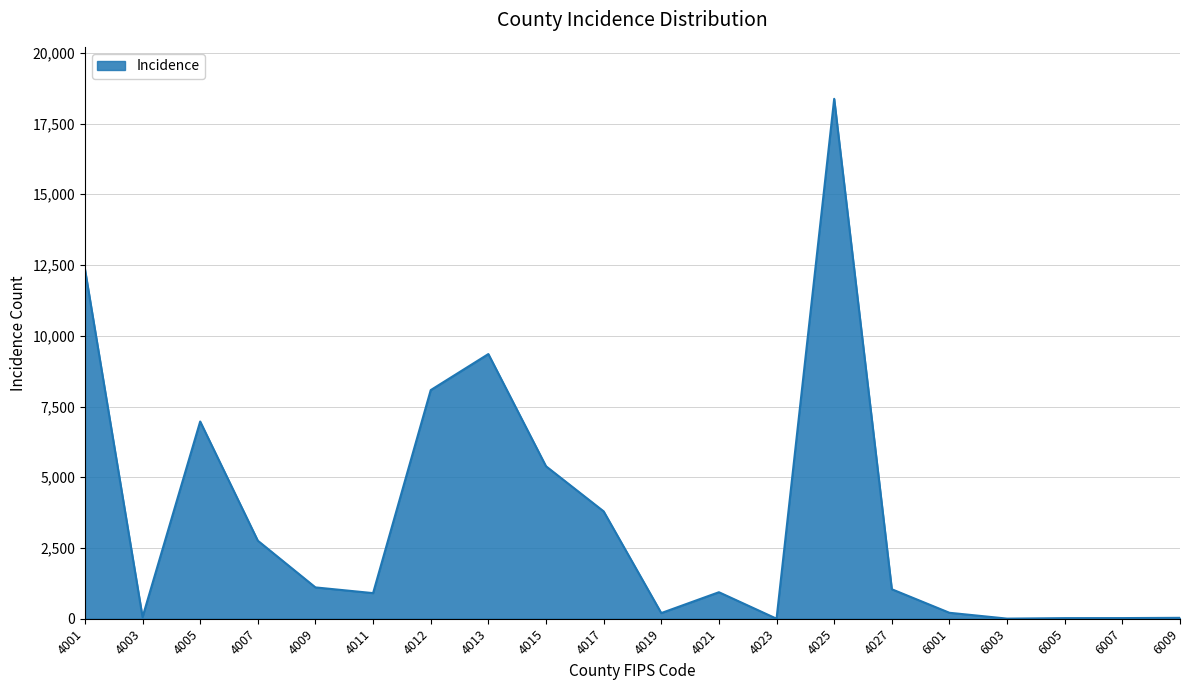

What is the approximate value at 4015?

5389